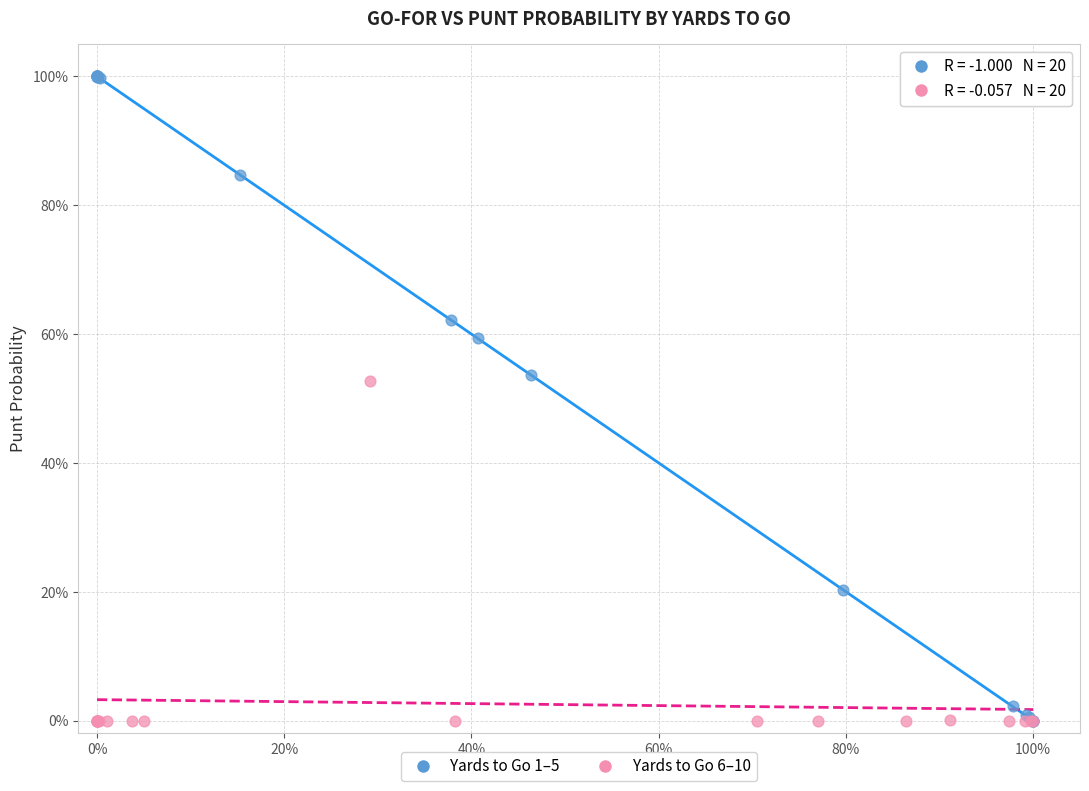

Which series has the largest Y range (max minus min)?

Yards to Go 1–5